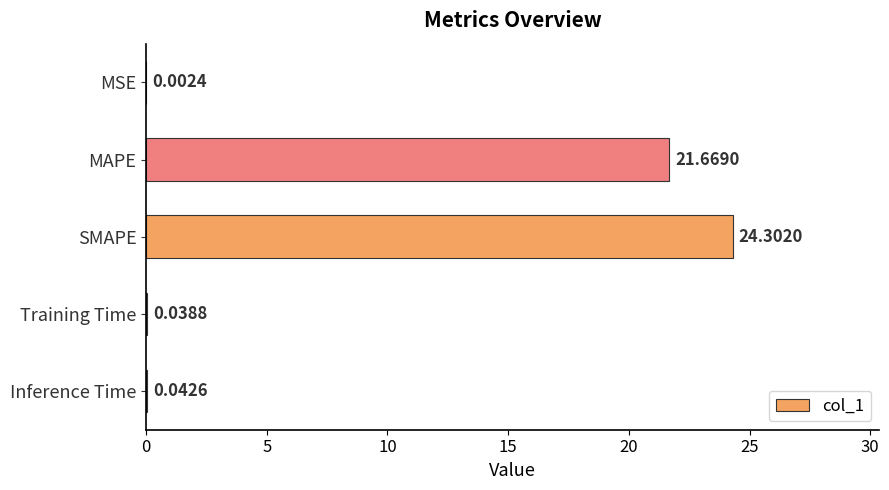

What is the sum of the values at SMAPE and MAPE?

46.0